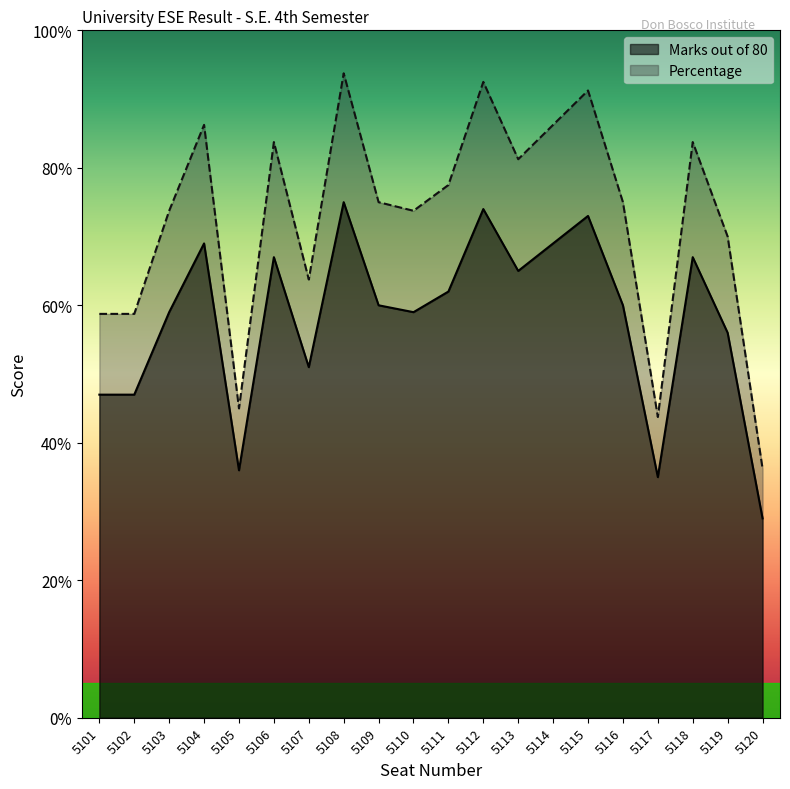

What is the difference between the second highest and second lowest values in the Percentage series?

48.8